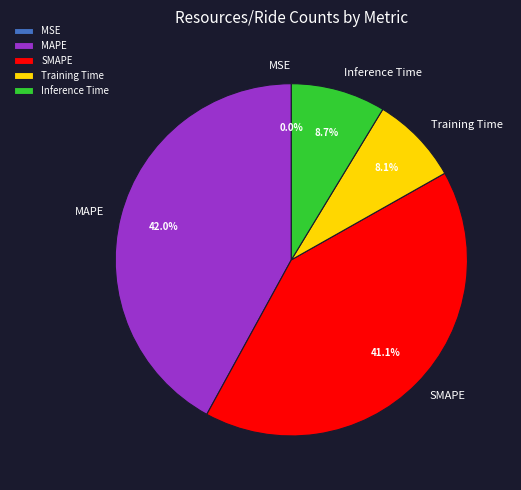

Which has a higher value, MAPE or SMAPE?

MAPE